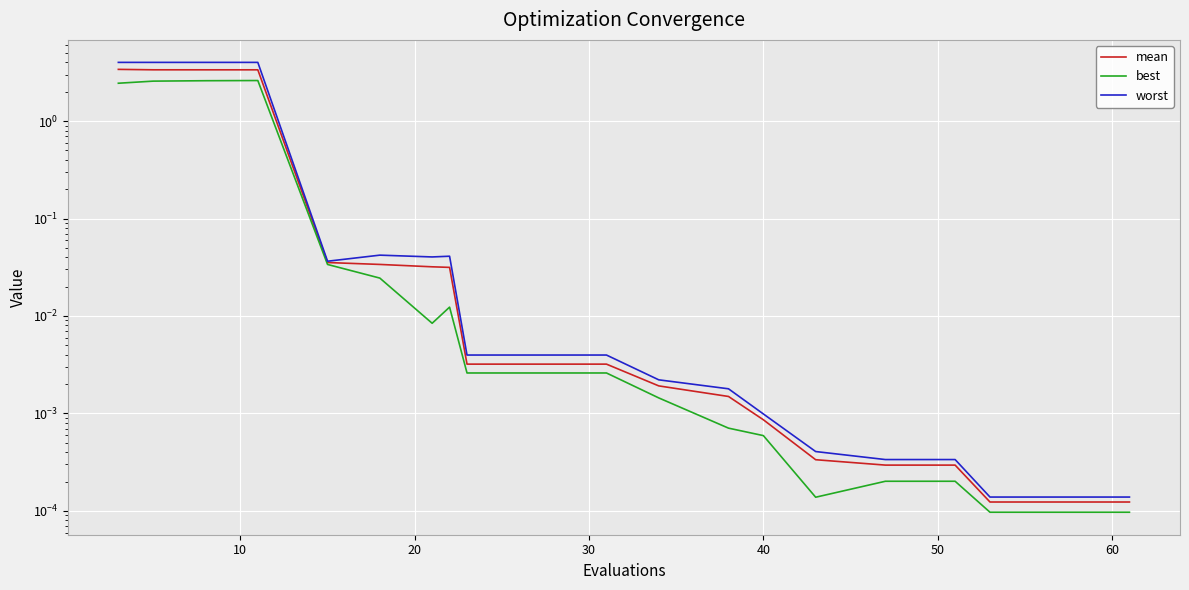

What are all the series names shown in the legend?

mean, best, worst